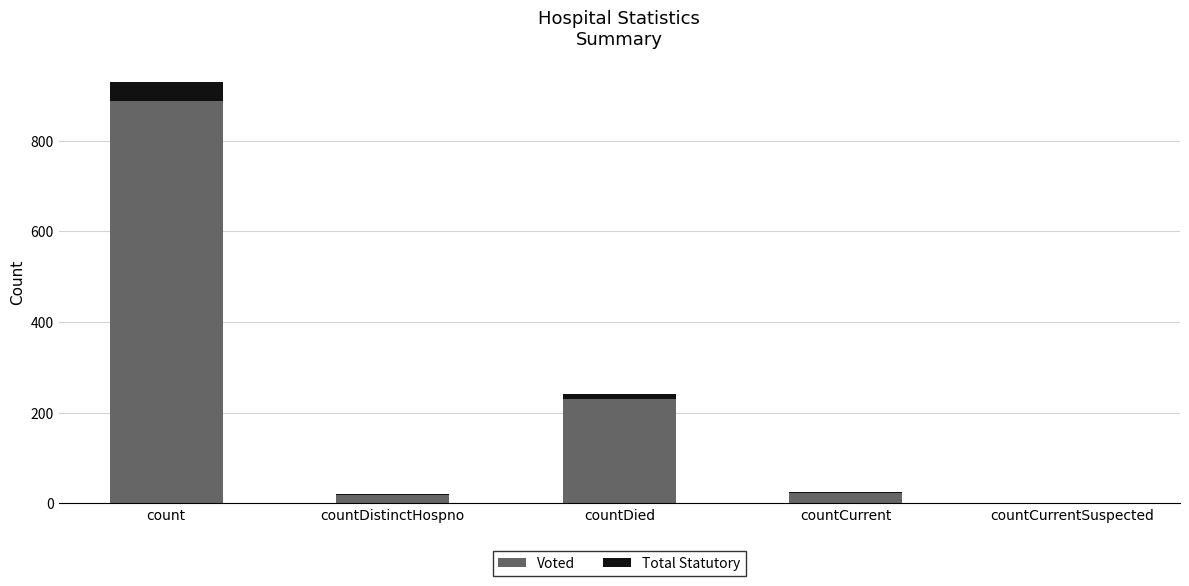

What is the total value across all series at count?

929.0